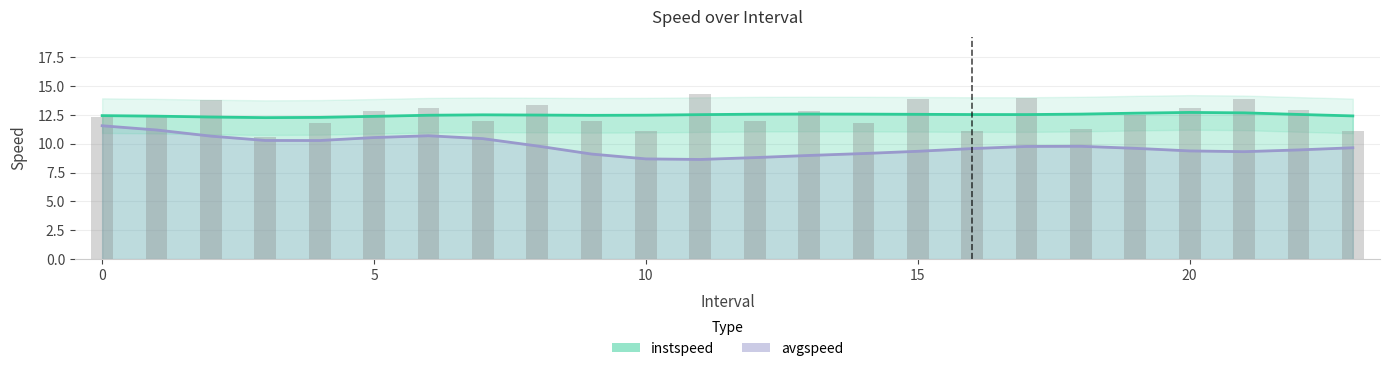

Reading left to right, list all the values displayed in this chart.

12.4	12.3	13.8	10.6	11.8	12.8	13.1	12.0	13.4	12.0	11.1	14.3	12.0	12.9	11.8	13.9	11.1	13.9	11.3	12.5	13.1	13.9	12.9	11.1